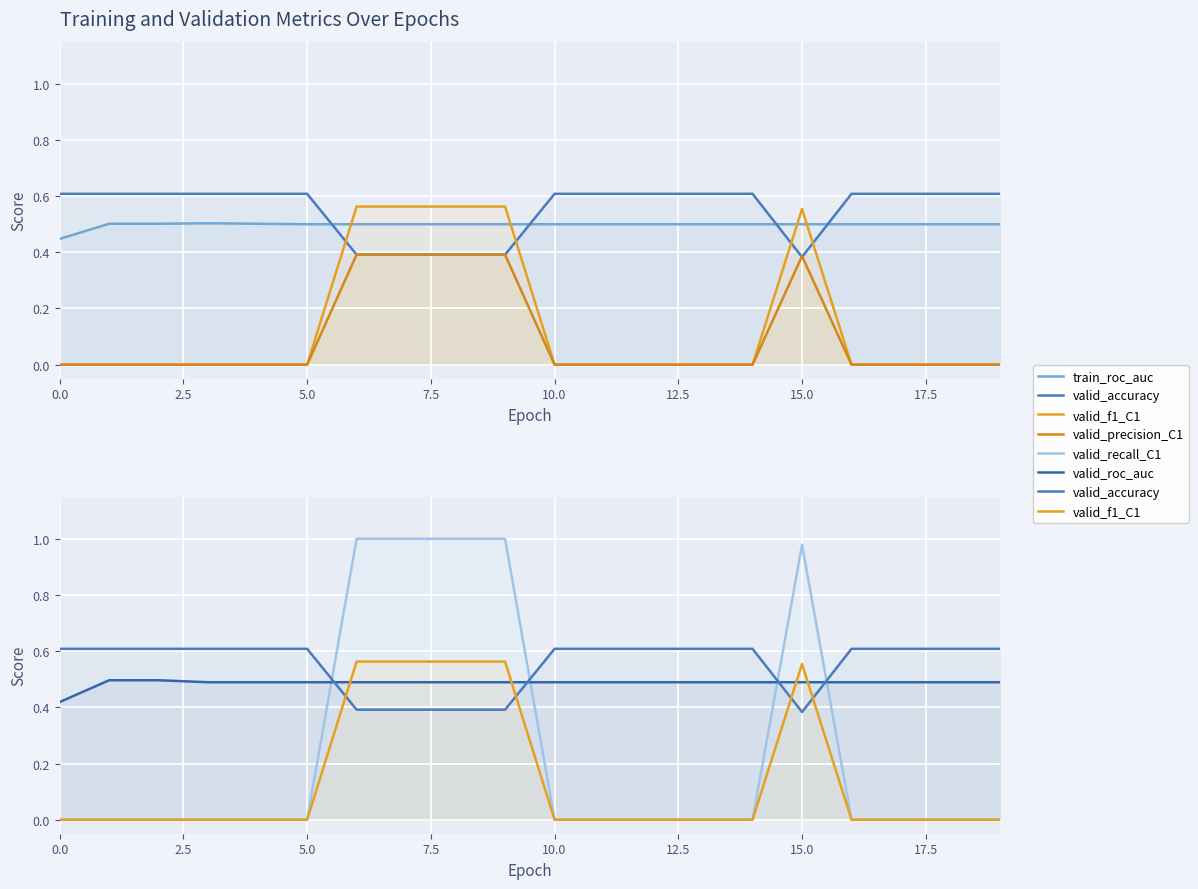

What is the label of the 17th point from the left?

16